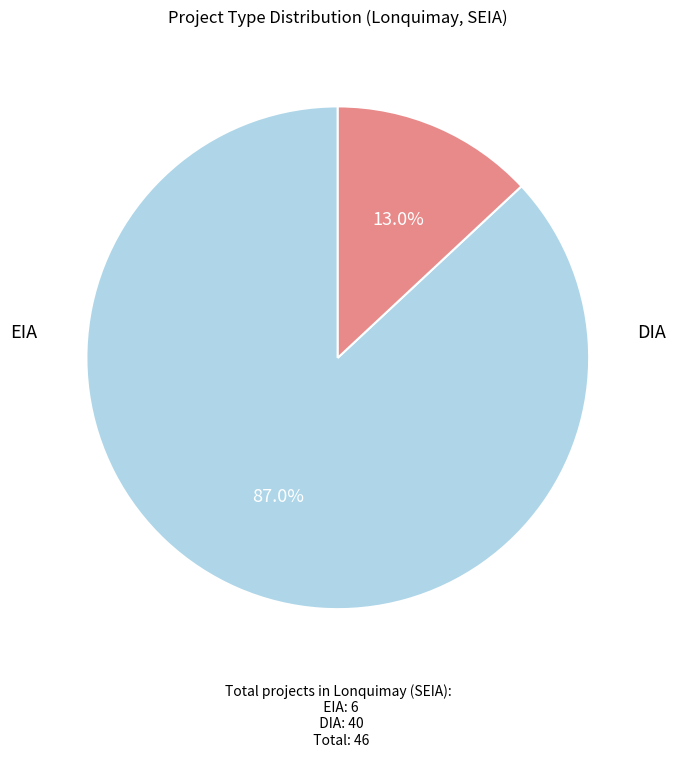

Is there any slice that represents more than half of the pie?

Yes